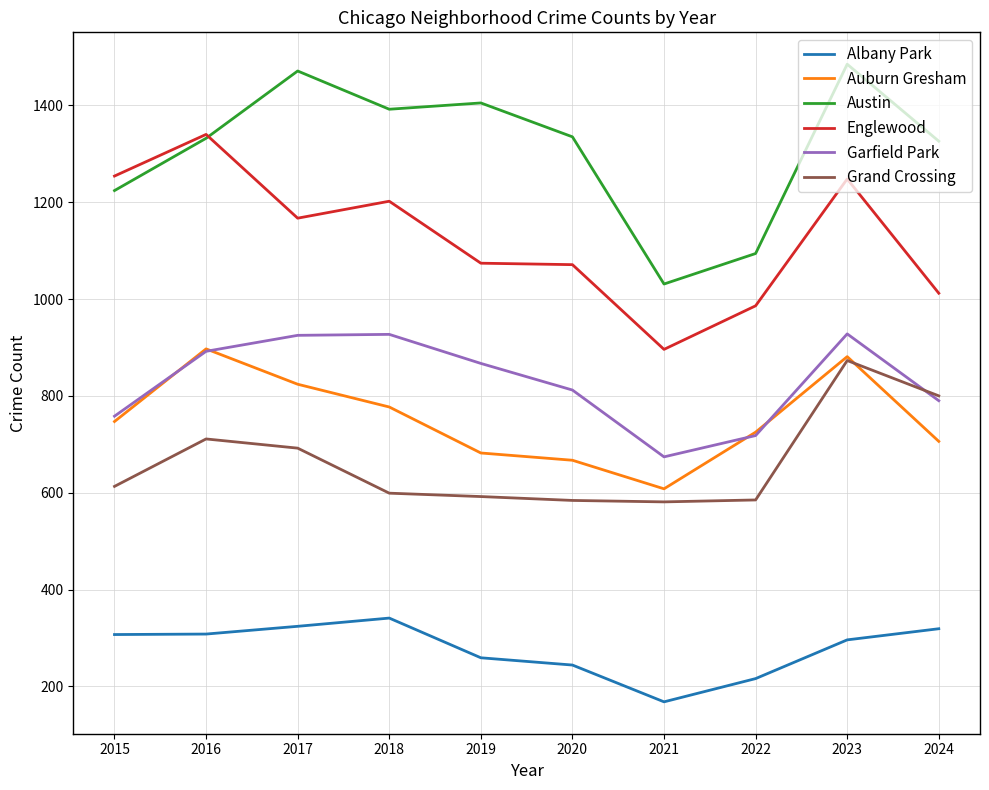

Which series has the largest total across all categories?

Austin